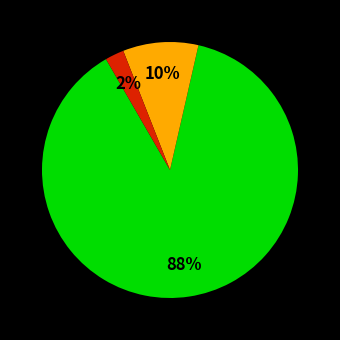

To the nearest percent, what is the difference between the largest and smallest slice percentages?

86%